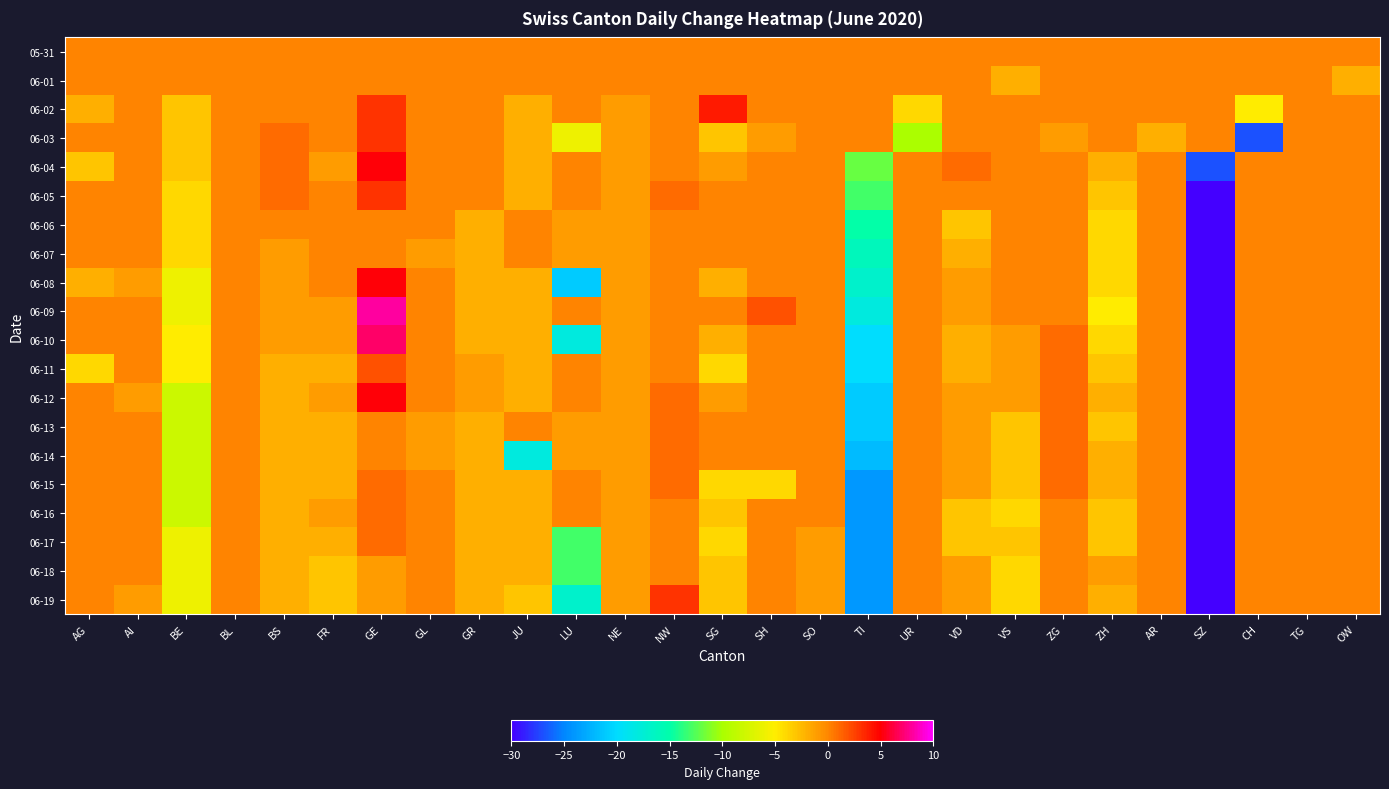

Reading right to left, extract all data points from this chart.

05-31: OW=0	TG=0	CH=0	SZ=0	AR=0	ZH=0	ZG=0	VS=0	VD=0	UR=0	TI=0	SO=0	SH=0	SG=0	NW=0	NE=0	LU=0	JU=0	GR=0	GL=0	GE=0	FR=0	BS=0	BL=0	BE=0	AI=0	AG=0
06-01: OW=-2	TG=0	CH=0	SZ=0	AR=0	ZH=0	ZG=0	VS=-2	VD=0	UR=0	TI=0	SO=0	SH=0	SG=0	NW=0	NE=0	LU=0	JU=0	GR=0	GL=0	GE=0	FR=0	BS=0	BL=0	BE=0	AI=0	AG=0
06-02: OW=0	TG=0	CH=-5	SZ=0	AR=0	ZH=0	ZG=0	VS=0	VD=0	UR=-4	TI=0	SO=0	SH=0	SG=4	NW=0	NE=-1	LU=0	JU=-2	GR=0	GL=0	GE=3	FR=0	BS=0	BL=0	BE=-3	AI=0	AG=-2
06-03: OW=0	TG=0	CH=-27	SZ=0	AR=-2	ZH=0	ZG=-1	VS=0	VD=0	UR=-10	TI=0	SO=0	SH=-1	SG=-3	NW=0	NE=-1	LU=-6	JU=-2	GR=0	GL=0	GE=3	FR=0	BS=1	BL=0	BE=-3	AI=0	AG=0
06-04: OW=0	TG=0	CH=0	SZ=-27	AR=0	ZH=-2	ZG=0	VS=0	VD=1	UR=0	TI=-12	SO=0	SH=0	SG=-1	NW=0	NE=-1	LU=0	JU=-2	GR=0	GL=0	GE=5	FR=-1	BS=1	BL=0	BE=-3	AI=0	AG=-3
06-05: OW=0	TG=0	CH=0	SZ=-30	AR=0	ZH=-3	ZG=0	VS=0	VD=0	UR=0	TI=-13	SO=0	SH=0	SG=0	NW=1	NE=-1	LU=0	JU=-2	GR=0	GL=0	GE=3	FR=0	BS=1	BL=0	BE=-4	AI=0	AG=0
06-06: OW=0	TG=0	CH=0	SZ=-39	AR=0	ZH=-4	ZG=0	VS=0	VD=-3	UR=0	TI=-15	SO=0	SH=0	SG=0	NW=0	NE=-1	LU=-1	JU=0	GR=-2	GL=0	GE=0	FR=0	BS=0	BL=0	BE=-4	AI=0	AG=0
06-07: OW=0	TG=0	CH=0	SZ=-41	AR=0	ZH=-4	ZG=0	VS=0	VD=-2	UR=0	TI=-16	SO=0	SH=0	SG=0	NW=0	NE=-1	LU=-1	JU=0	GR=-2	GL=-1	GE=0	FR=0	BS=-1	BL=0	BE=-4	AI=0	AG=0
06-08: OW=0	TG=0	CH=0	SZ=-55	AR=0	ZH=-4	ZG=0	VS=0	VD=-1	UR=0	TI=-17	SO=0	SH=0	SG=-2	NW=0	NE=-1	LU=-21	JU=-2	GR=-2	GL=0	GE=5	FR=0	BS=-1	BL=0	BE=-6	AI=-1	AG=-2
06-09: OW=0	TG=0	CH=0	SZ=-53	AR=0	ZH=-5	ZG=0	VS=0	VD=-1	UR=0	TI=-18	SO=0	SH=2	SG=0	NW=0	NE=-1	LU=0	JU=-2	GR=-2	GL=0	GE=8	FR=-1	BS=-1	BL=0	BE=-6	AI=0	AG=0
06-10: OW=0	TG=0	CH=0	SZ=-56	AR=0	ZH=-4	ZG=1	VS=-1	VD=-2	UR=0	TI=-20	SO=0	SH=0	SG=-2	NW=0	NE=-1	LU=-18	JU=-2	GR=-2	GL=0	GE=7	FR=-1	BS=-1	BL=0	BE=-5	AI=0	AG=0
06-11: OW=0	TG=0	CH=0	SZ=-65	AR=0	ZH=-3	ZG=1	VS=-1	VD=-2	UR=0	TI=-20	SO=0	SH=0	SG=-4	NW=0	NE=-1	LU=0	JU=-2	GR=-1	GL=0	GE=2	FR=-2	BS=-2	BL=0	BE=-5	AI=0	AG=-4
06-12: OW=0	TG=0	CH=0	SZ=-59	AR=0	ZH=-2	ZG=1	VS=-1	VD=-1	UR=0	TI=-21	SO=0	SH=0	SG=-1	NW=1	NE=-1	LU=0	JU=-2	GR=-1	GL=0	GE=5	FR=-1	BS=-2	BL=0	BE=-8	AI=-1	AG=0
06-13: OW=0	TG=0	CH=0	SZ=-63	AR=0	ZH=-3	ZG=1	VS=-3	VD=-1	UR=0	TI=-21	SO=0	SH=0	SG=0	NW=1	NE=-1	LU=-1	JU=0	GR=-2	GL=-1	GE=0	FR=-2	BS=-2	BL=0	BE=-8	AI=0	AG=0
06-14: OW=0	TG=0	CH=0	SZ=-63	AR=0	ZH=-2	ZG=1	VS=-3	VD=-1	UR=0	TI=-22	SO=0	SH=0	SG=0	NW=1	NE=-1	LU=-1	JU=-18	GR=-2	GL=-1	GE=0	FR=-2	BS=-2	BL=0	BE=-8	AI=0	AG=0
06-15: OW=0	TG=0	CH=0	SZ=-74	AR=0	ZH=-2	ZG=1	VS=-3	VD=-1	UR=0	TI=-24	SO=0	SH=-4	SG=-4	NW=1	NE=-1	LU=0	JU=-2	GR=-2	GL=0	GE=1	FR=-2	BS=-2	BL=0	BE=-8	AI=0	AG=0
06-16: OW=0	TG=0	CH=0	SZ=-78	AR=0	ZH=-3	ZG=0	VS=-4	VD=-3	UR=0	TI=-24	SO=0	SH=0	SG=-3	NW=0	NE=-1	LU=0	JU=-2	GR=-2	GL=0	GE=1	FR=-1	BS=-2	BL=0	BE=-8	AI=0	AG=0
06-17: OW=0	TG=0	CH=0	SZ=-73	AR=0	ZH=-3	ZG=0	VS=-3	VD=-3	UR=0	TI=-24	SO=-1	SH=0	SG=-4	NW=0	NE=-1	LU=-13	JU=-2	GR=-2	GL=0	GE=1	FR=-2	BS=-2	BL=0	BE=-6	AI=0	AG=0
06-18: OW=0	TG=0	CH=0	SZ=-72	AR=0	ZH=-1	ZG=0	VS=-4	VD=-1	UR=0	TI=-24	SO=-1	SH=0	SG=-3	NW=0	NE=-1	LU=-13	JU=-2	GR=-2	GL=0	GE=-1	FR=-3	BS=-2	BL=0	BE=-6	AI=0	AG=0
06-19: OW=0	TG=0	CH=0	SZ=-76	AR=0	ZH=-2	ZG=0	VS=-4	VD=-1	UR=0	TI=-24	SO=-1	SH=0	SG=-3	NW=3	NE=-1	LU=-17	JU=-3	GR=-2	GL=0	GE=-1	FR=-3	BS=-2	BL=0	BE=-6	AI=-1	AG=0